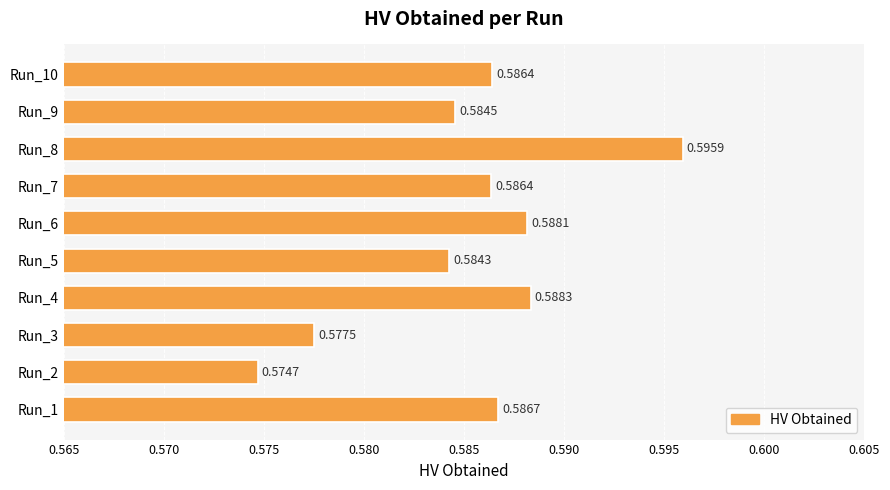

Between Run_3 and Run_7, which is larger?

Run_7